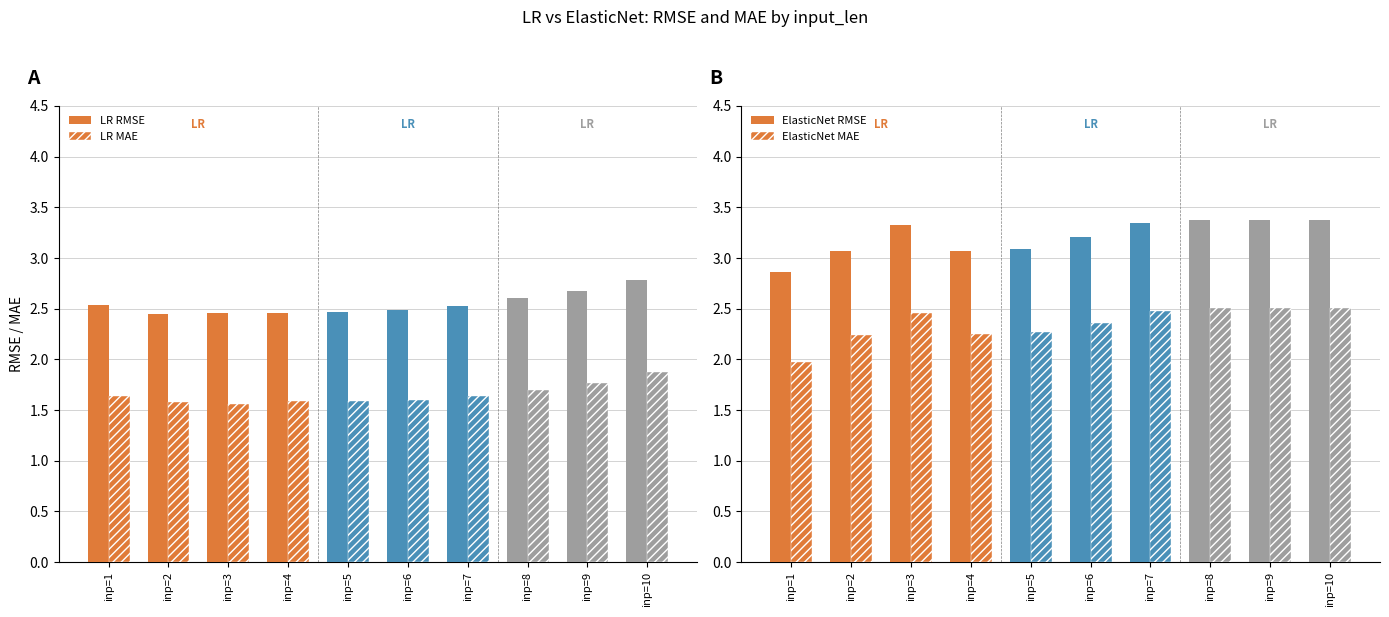

Reading left to right, what are all the values shown in this chart?

LR RMSE: 2.5	2.4	2.5	2.5	2.5	2.5	2.5	2.6	2.7	2.8
LR MAE: 1.6	1.6	1.6	1.6	1.6	1.6	1.6	1.7	1.8	1.9
ElasticNet RMSE: 2.9	3.1	3.3	3.1	3.1	3.2	3.3	3.4	3.4	3.4
ElasticNet MAE: 2.0	2.2	2.5	2.3	2.3	2.4	2.5	2.5	2.5	2.5